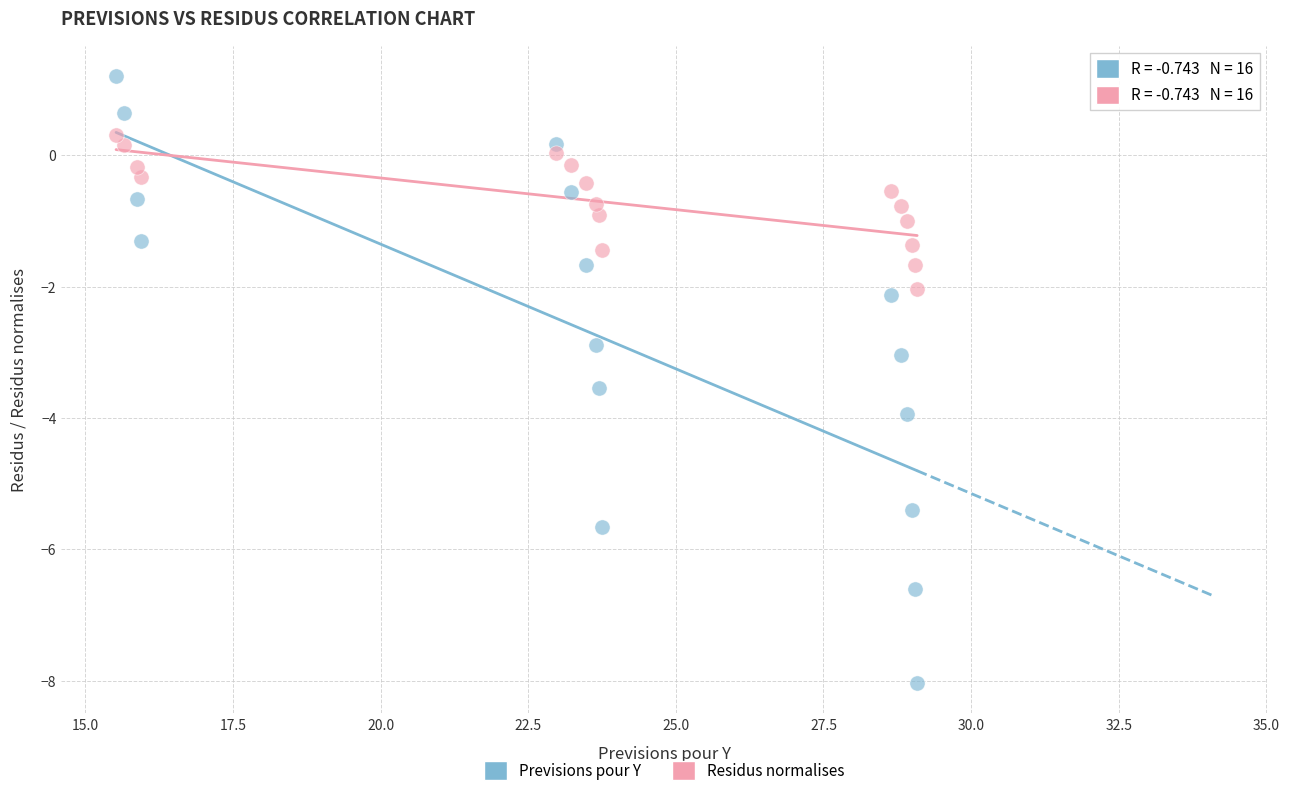

Across all data points, what is the range of Y values (max minus min)?

9.2